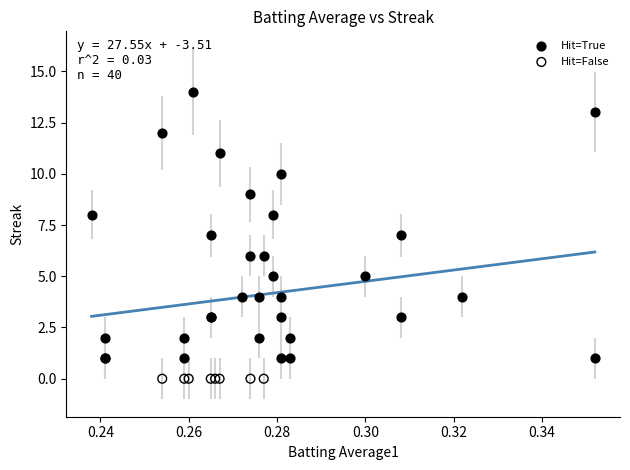

Which series reaches the maximum Y coordinate?

Hit=True